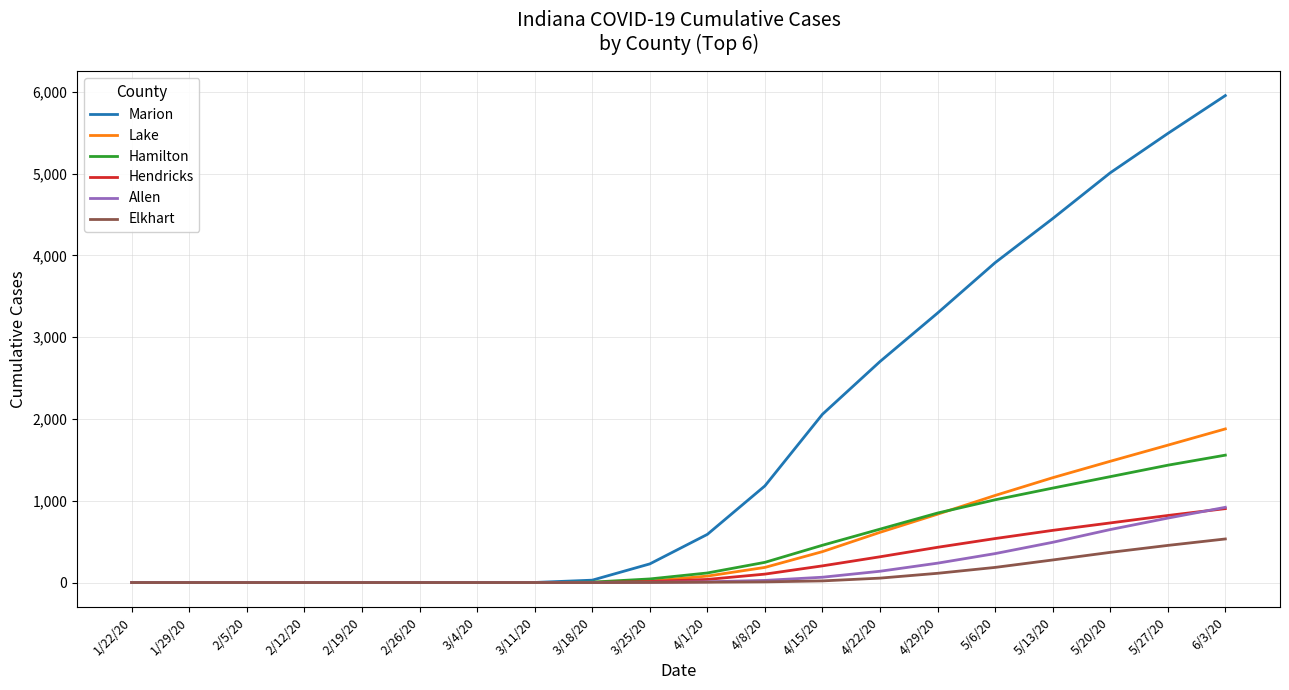

What are all the series names shown in the legend?

Marion, Lake, Hamilton, Hendricks, Allen, Elkhart